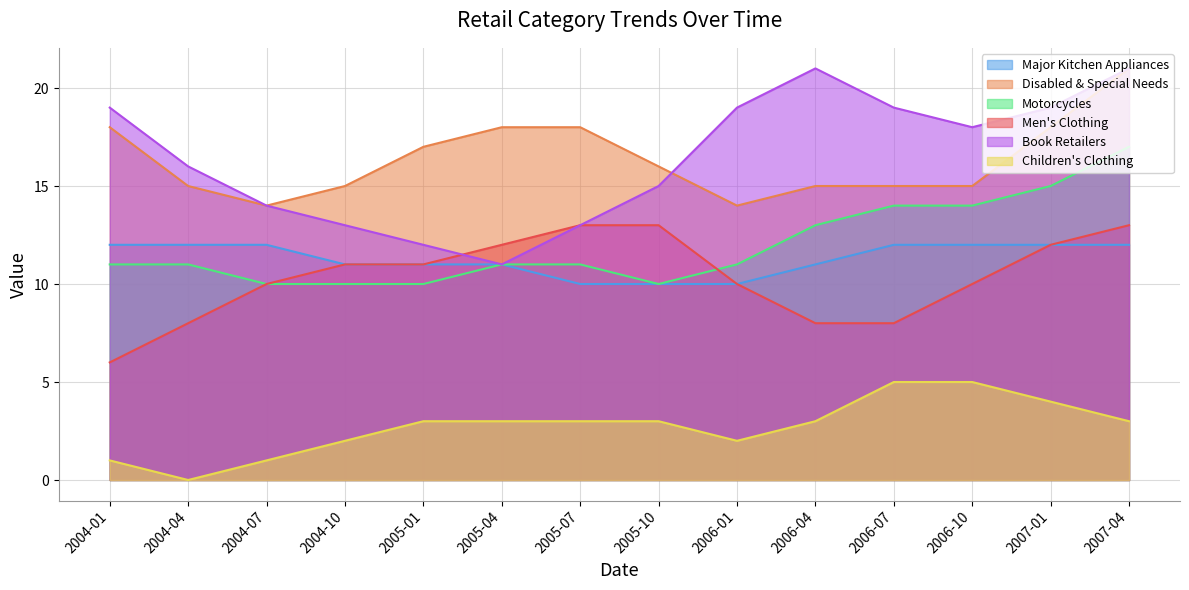

What position from the right is 2006-10?

3